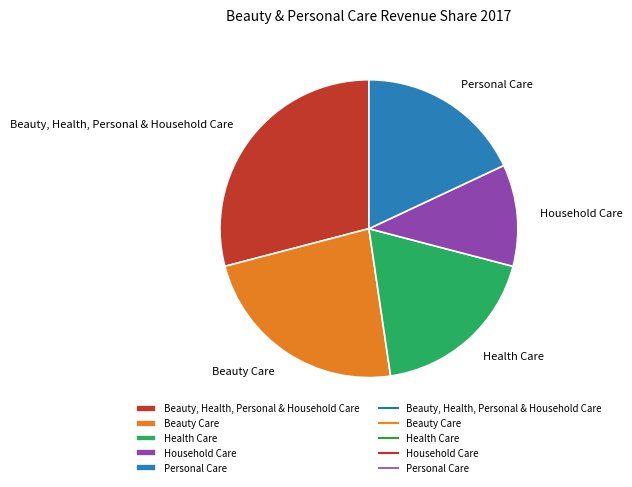

Rank the categories by value from lowest to highest.

Household Care, Personal Care, Health Care, Beauty Care, Beauty, Health, Personal & Household Care